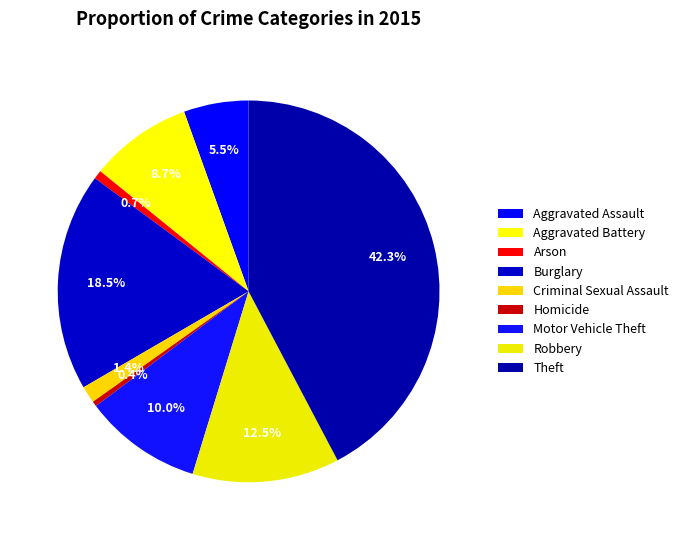

Count the number of slices in the pie.

9